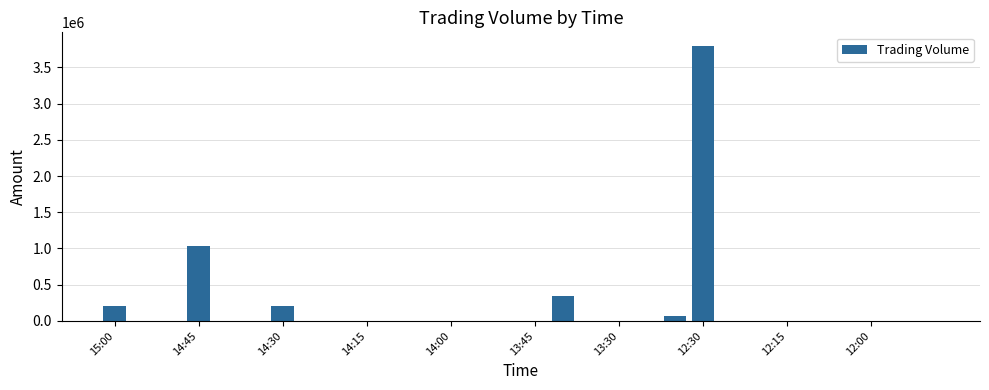

What is the sum of all values?

5650000